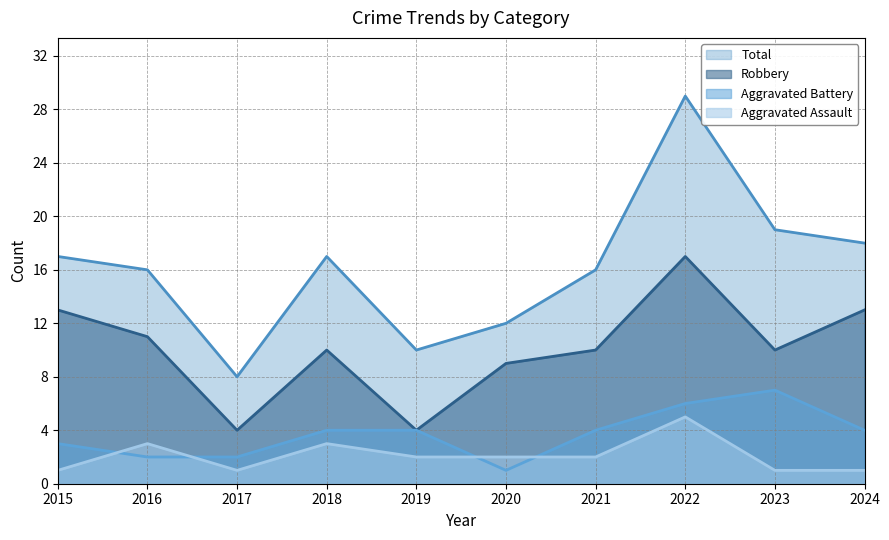

Reading left to right, list all the values displayed in this chart.

Aggravated Assault: 2015=1	2016=3	2017=1	2018=3	2019=2	2020=2	2021=2	2022=5	2023=1	2024=1
Aggravated Battery: 2015=3	2016=2	2017=2	2018=4	2019=4	2020=1	2021=4	2022=6	2023=7	2024=4
Robbery: 2015=13	2016=11	2017=4	2018=10	2019=4	2020=9	2021=10	2022=17	2023=10	2024=13
Total: 2015=17	2016=16	2017=8	2018=17	2019=10	2020=12	2021=16	2022=29	2023=19	2024=18